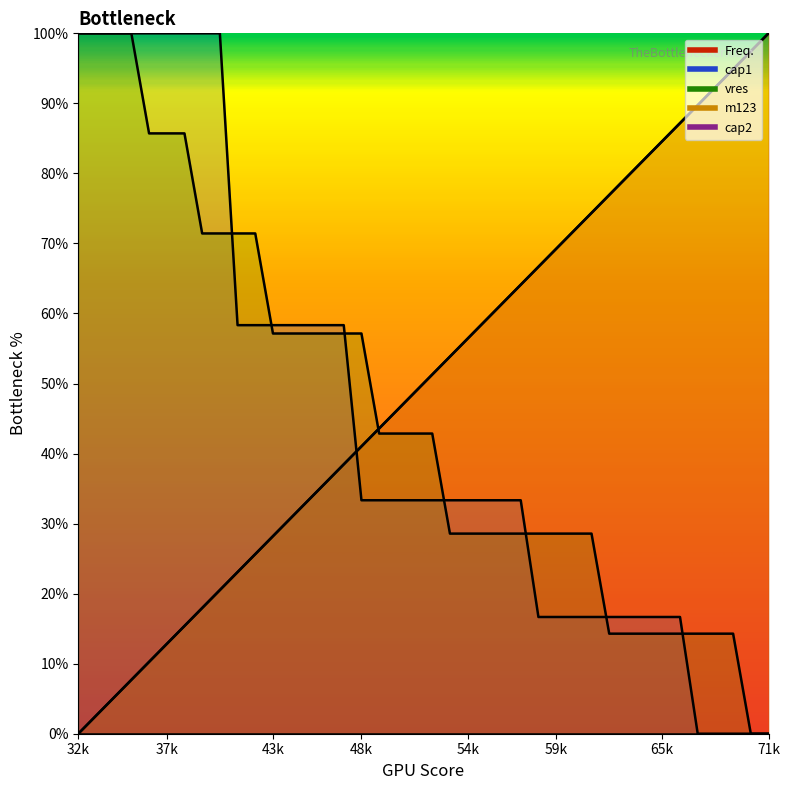

At how many categories does at least one series exceed 72?

20